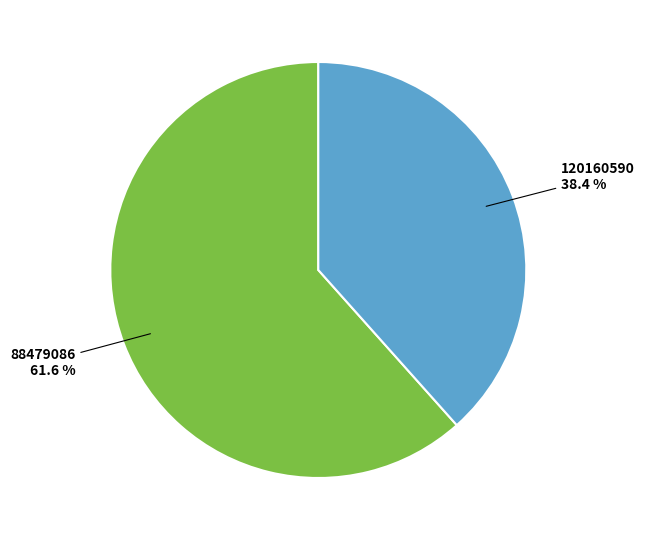

To the nearest percent, what is the average slice percentage?

50%